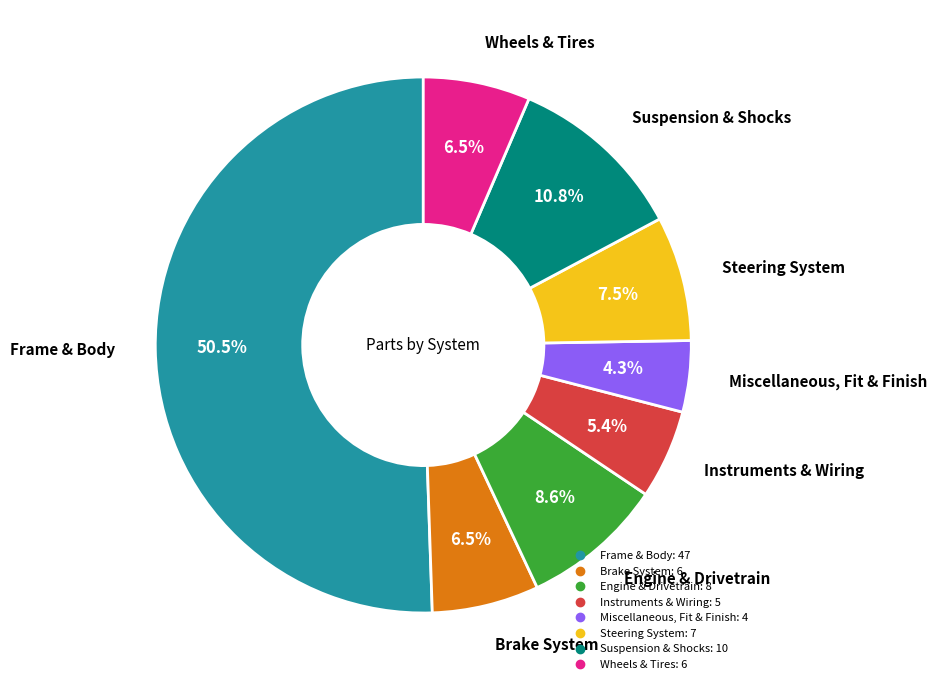

Is it true that Suspension & Shocks is 11% of the pie?

True